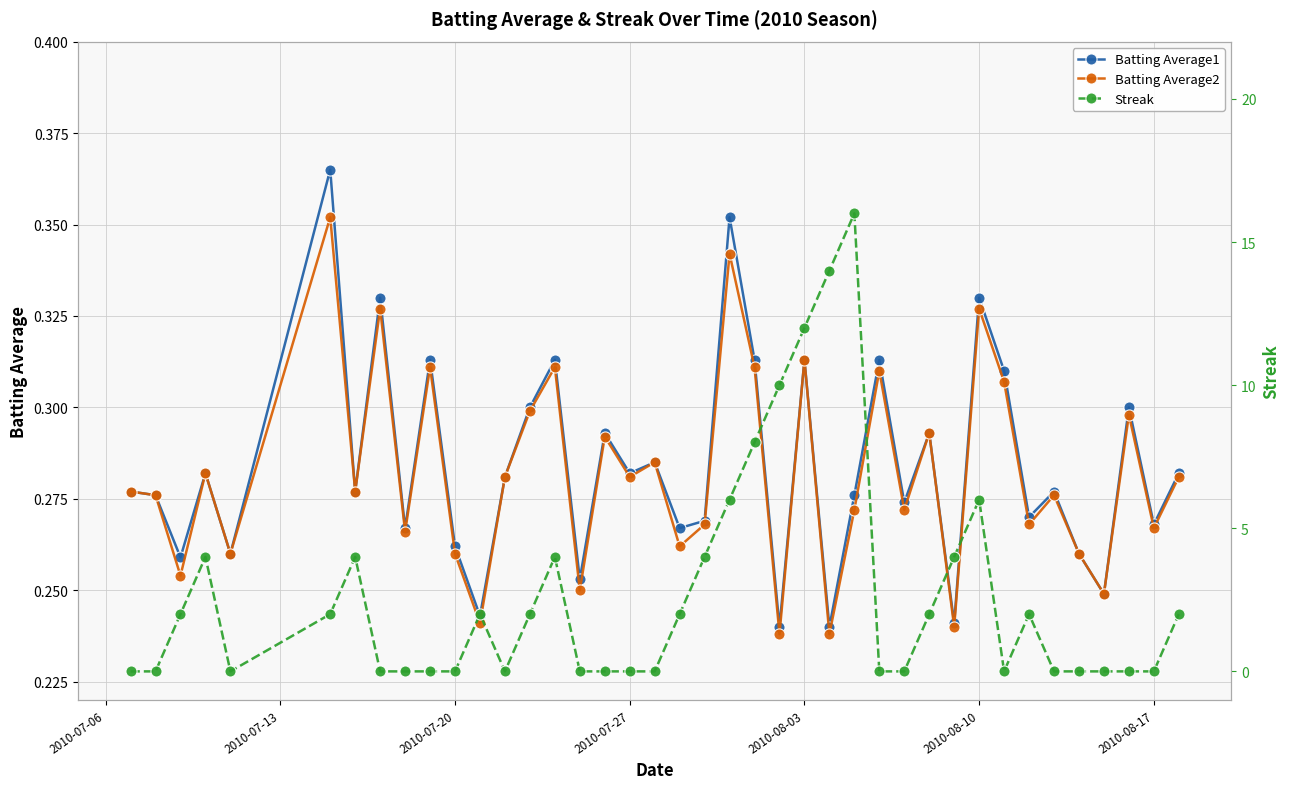

What is the maximum value for Batting Average1?

0.4